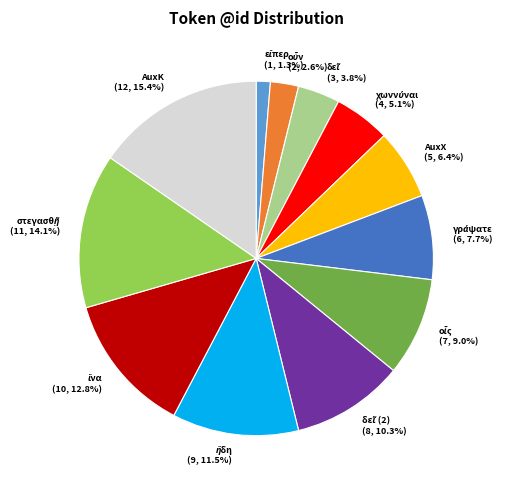

How many slices are in this pie chart?

12